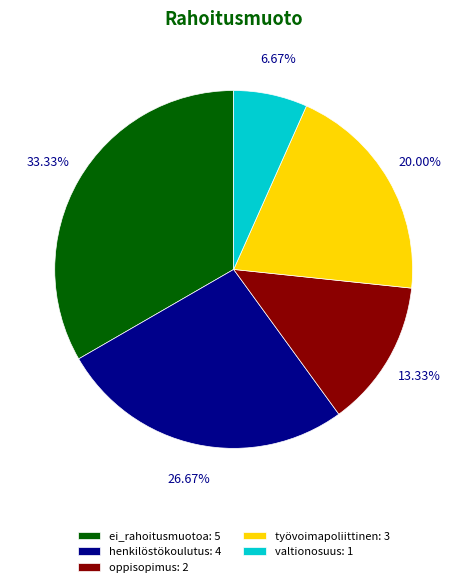

What percentage is the valtionosuus slice, to the nearest percent?

7%